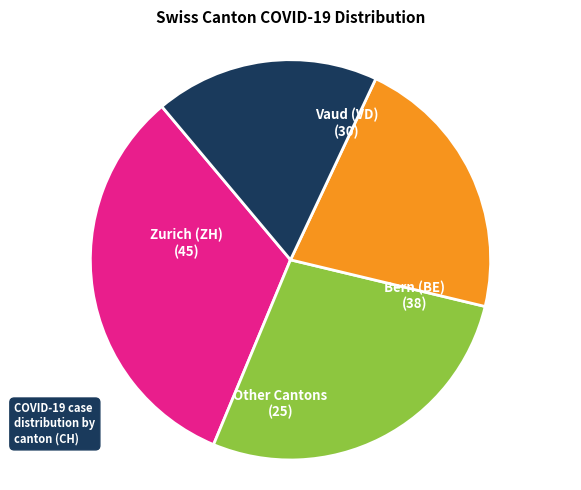

Is there any slice that represents more than half of the pie?

No